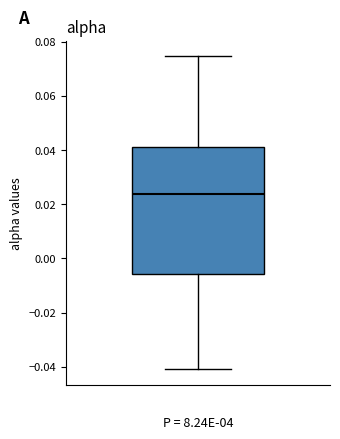

Transcribe this box plot: give where the median line is, the range the box spans, and where the two whiskers end, as read against the y-axis. The values are not printed on the chart, so give them approximately, as read against the axis.

median 0.024, box -0.006 to 0.042, whiskers -0.040 to 0.074